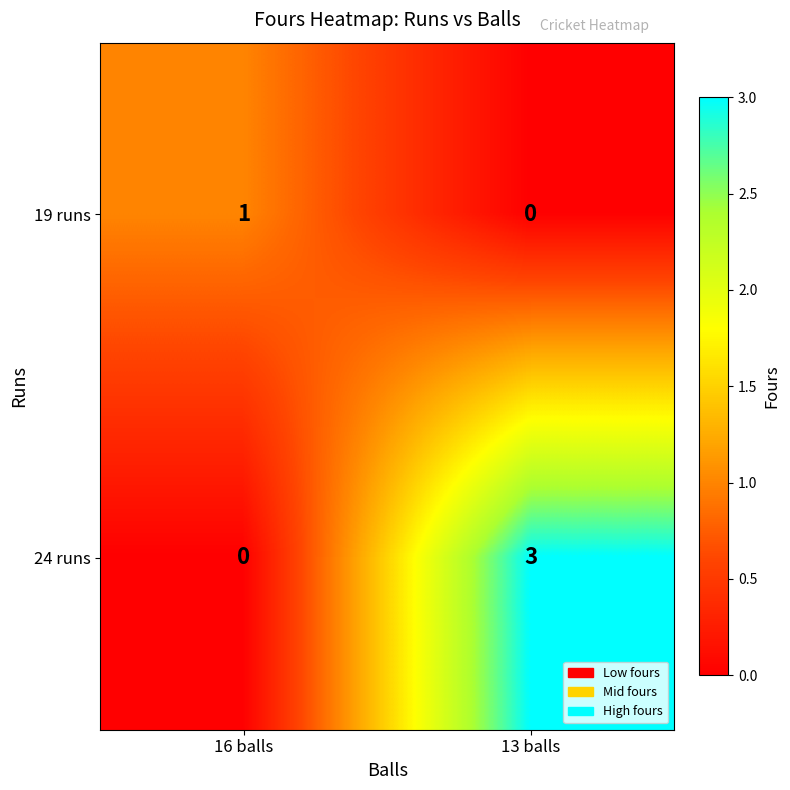

List the series in order of their peak value, lowest first.

19 runs, 24 runs